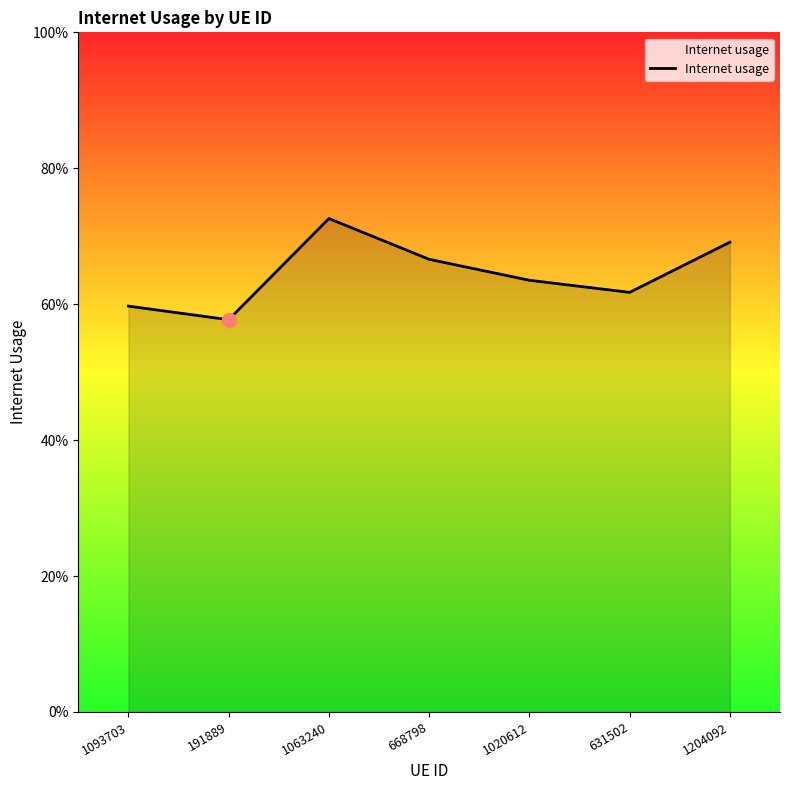

Is this an area chart (filled region under the line)?

Yes